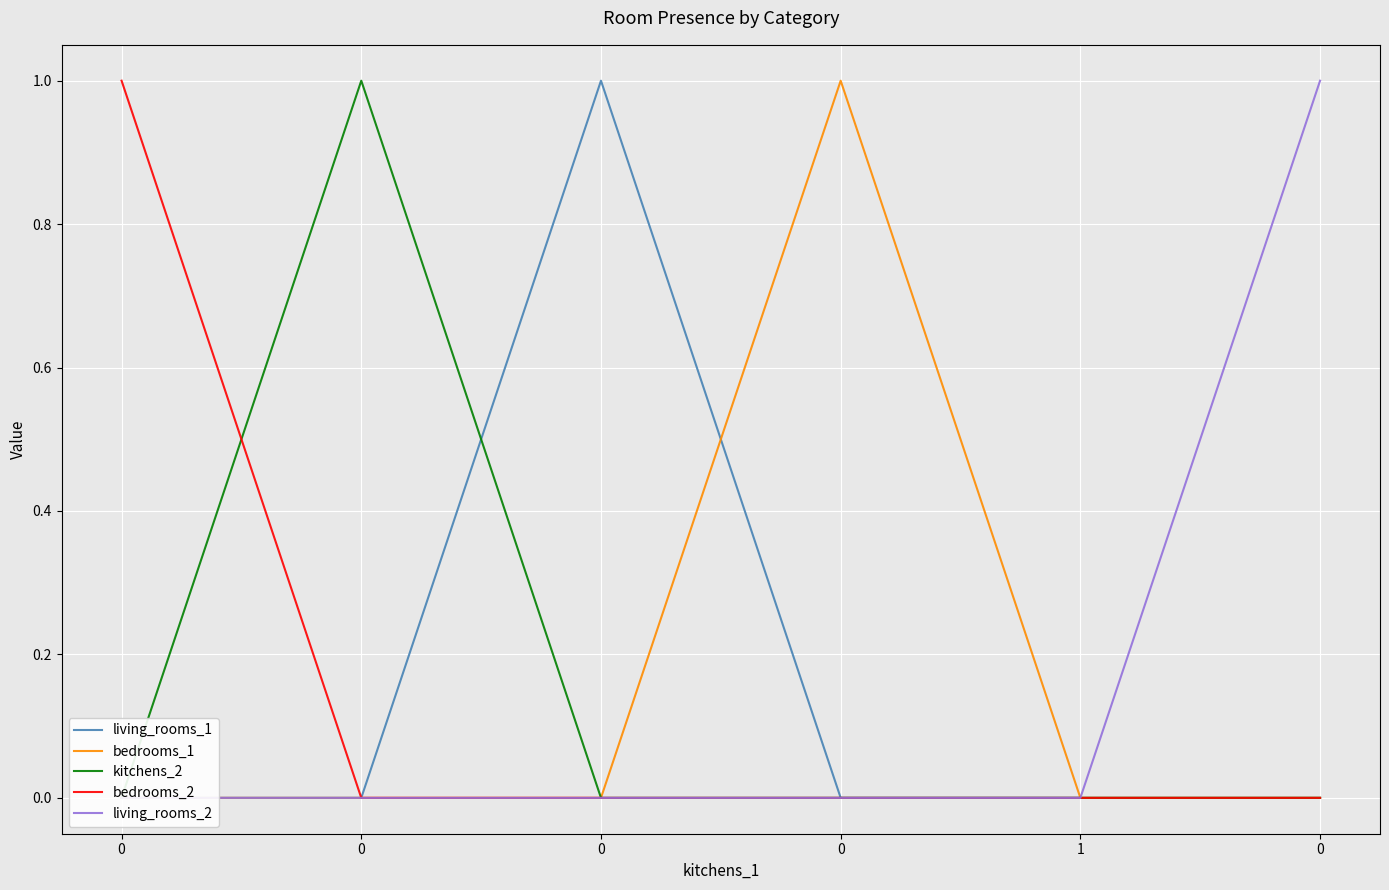

Which series has the largest total across all categories?

living_rooms_1